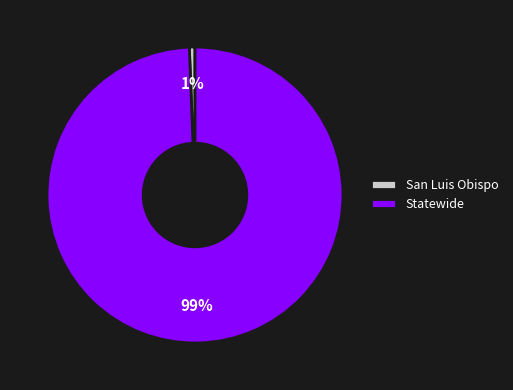

Count the number of slices in the pie.

2